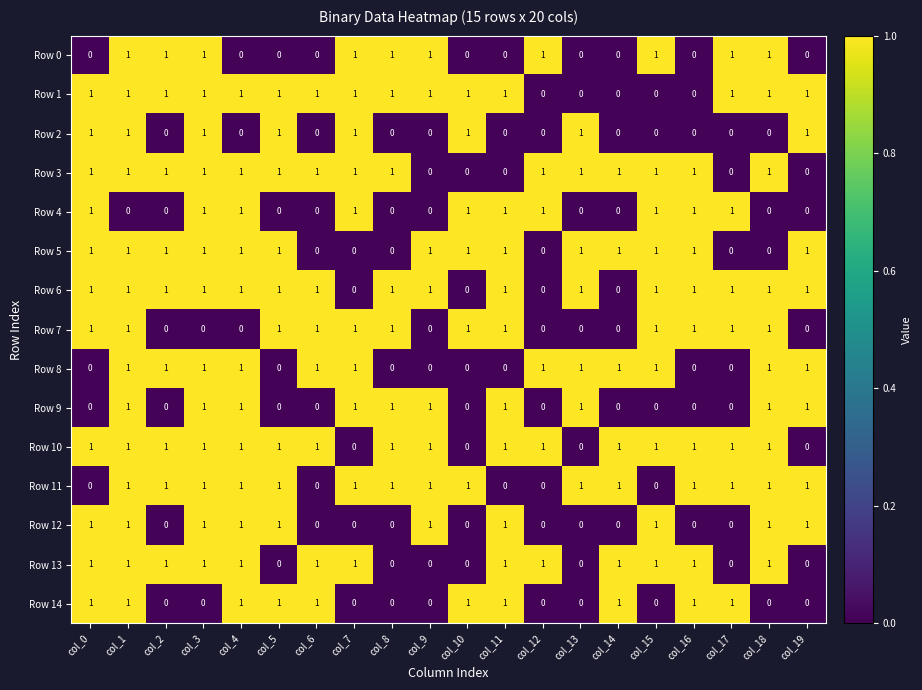

At how many categories does at least one series exceed 0?

20